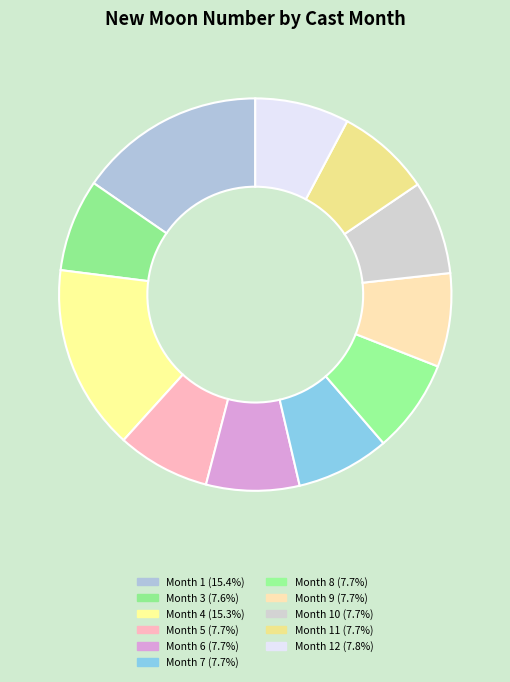

Count the number of slices in the pie.

11